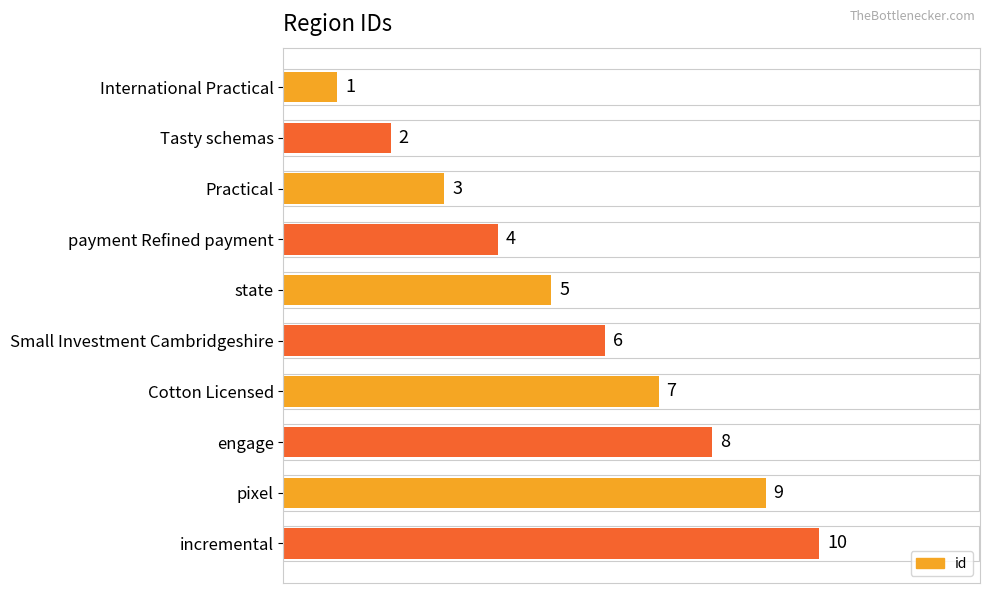

What is the average value?

6